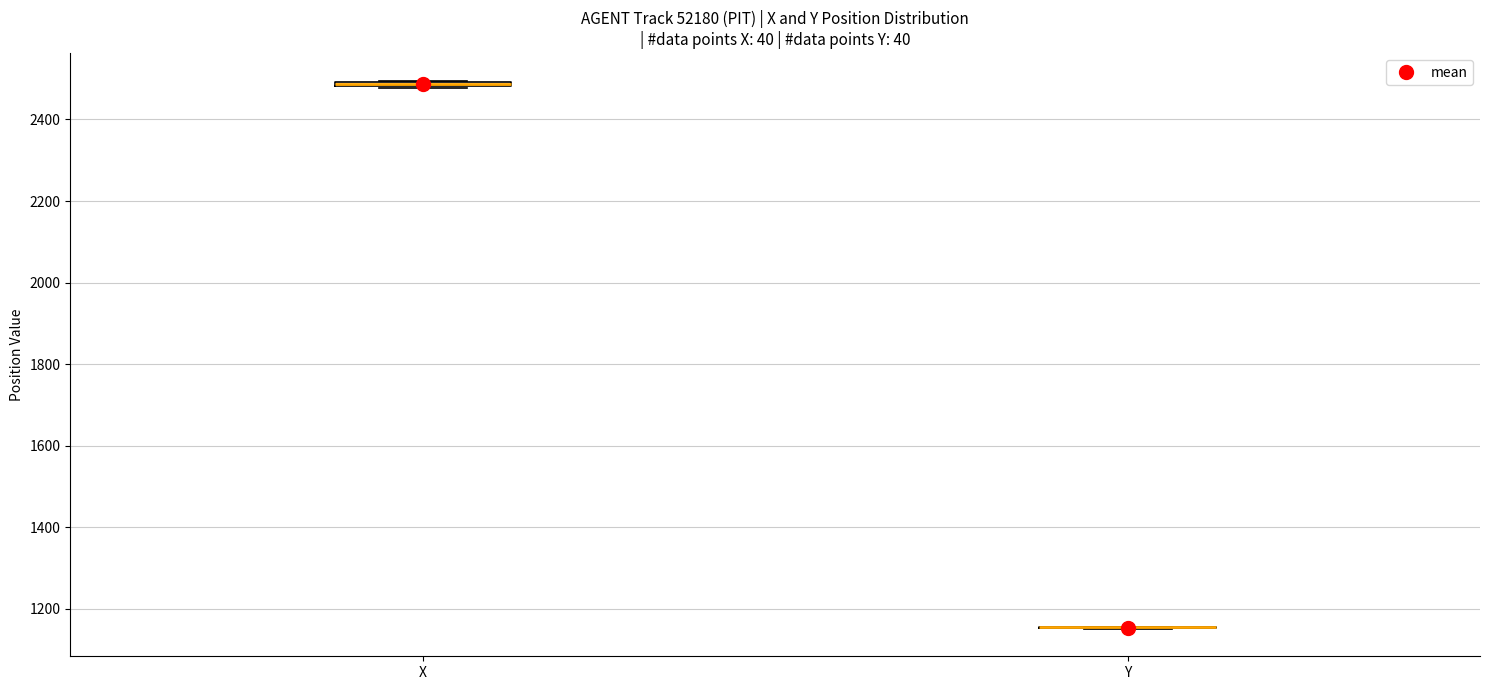

Where is the lower edge of the box for X on the y-axis? The values are not printed on the chart, so give them approximately, as read against the axis.

2480